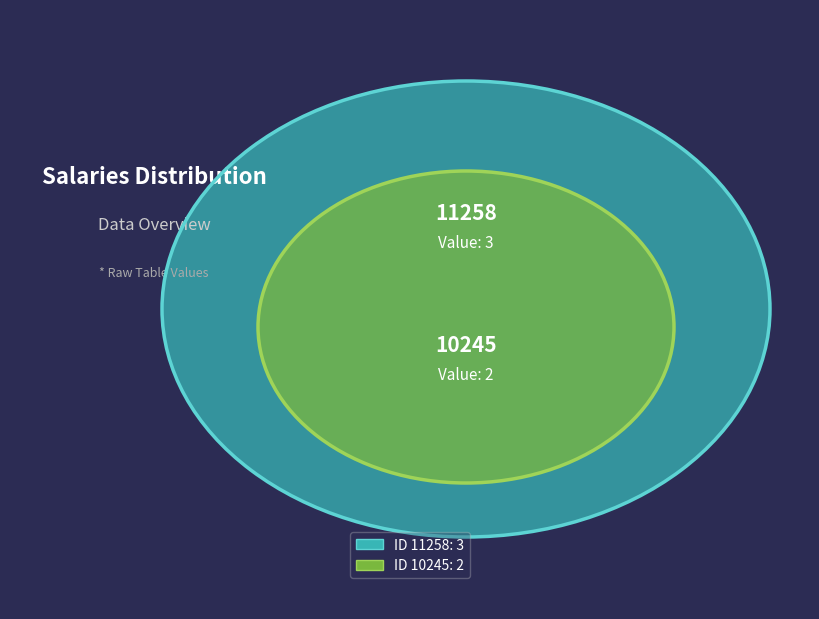

What is the majority slice?

11258